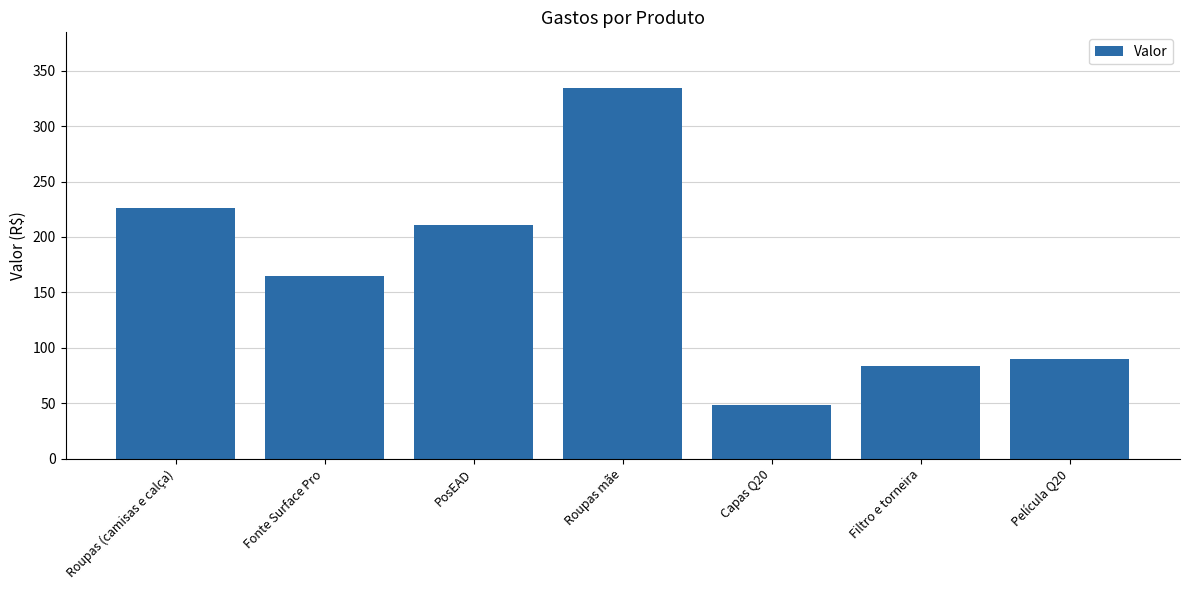

What is the label of the 7th bar from the left?

Película Q20